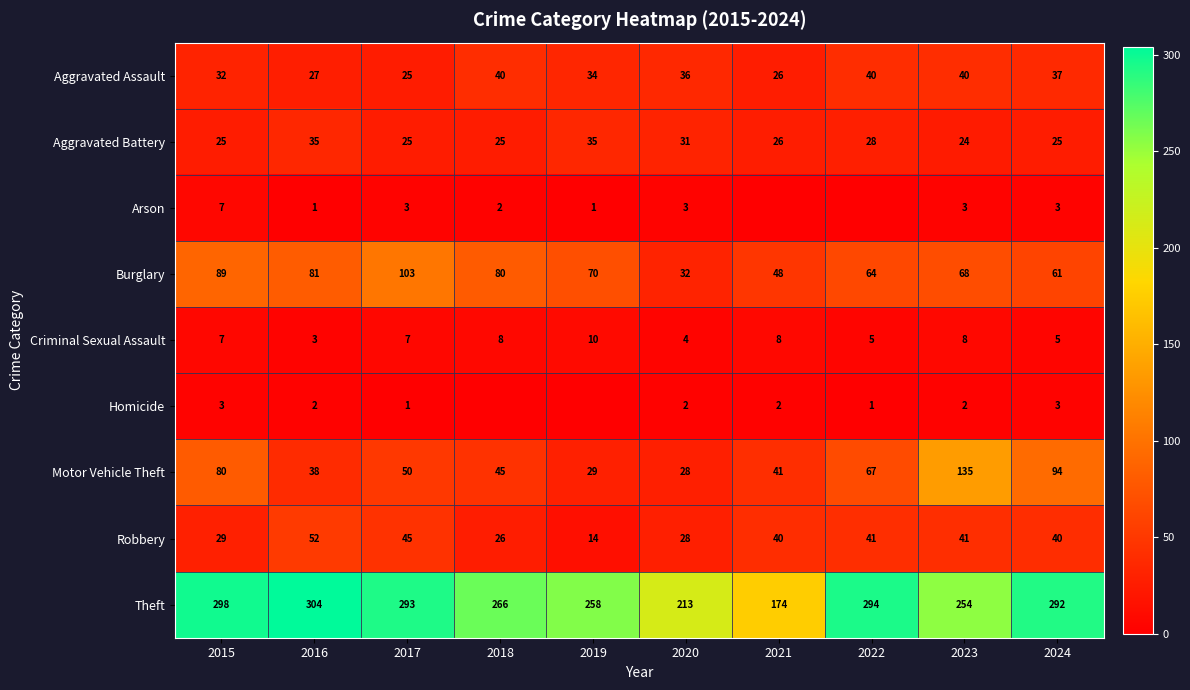

How many data points does each series have?

10